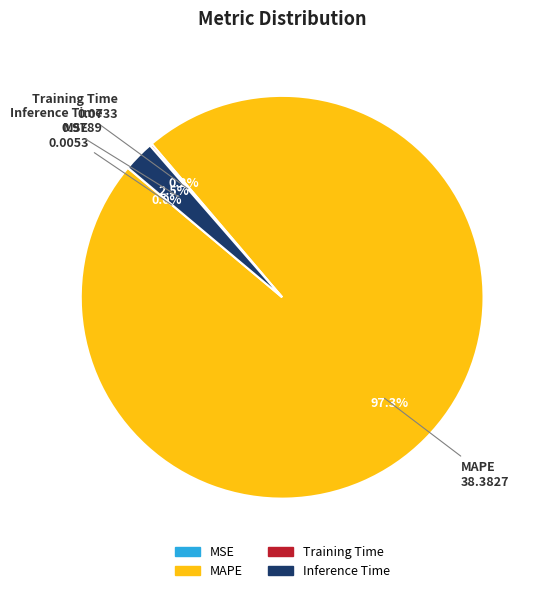

What is the majority slice?

MAPE